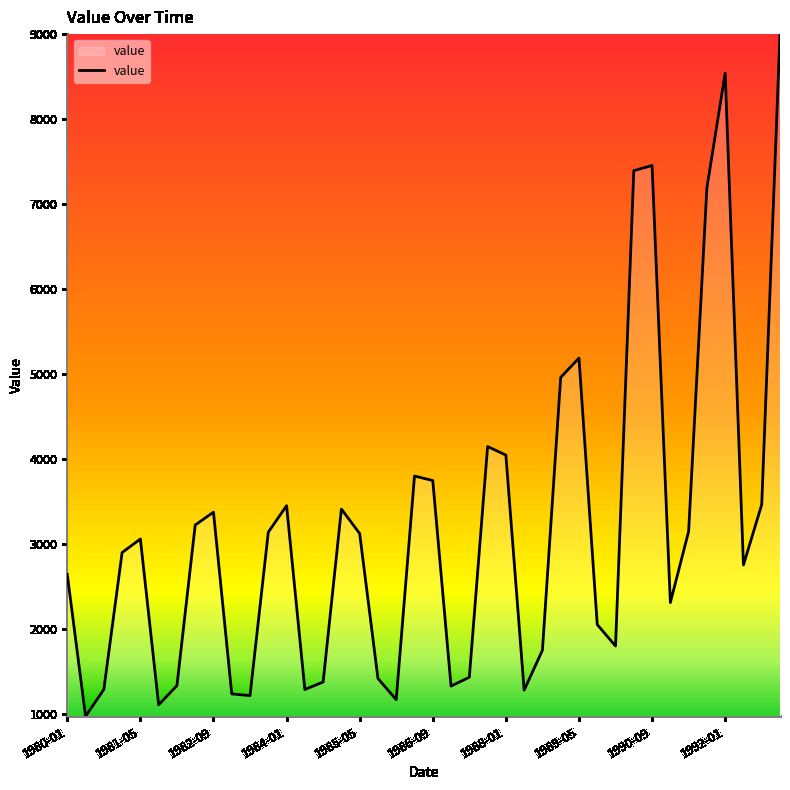

How many series are shown in this chart?

1